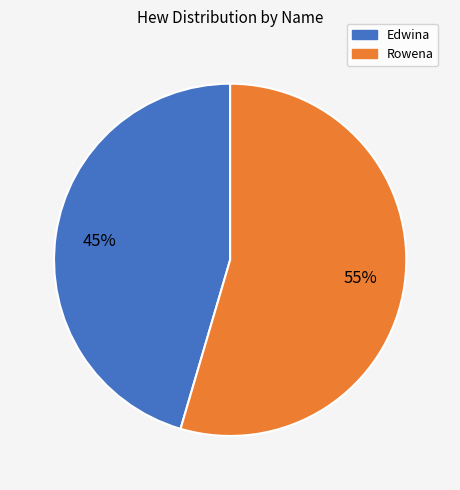

The Rowena slice represents 46% of the pie. True or false?

False